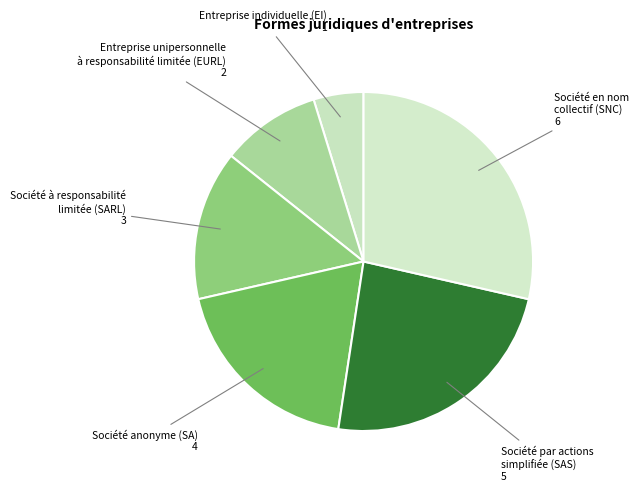

Which category has the smallest portion of the pie?

Entreprise individuelle (EI)